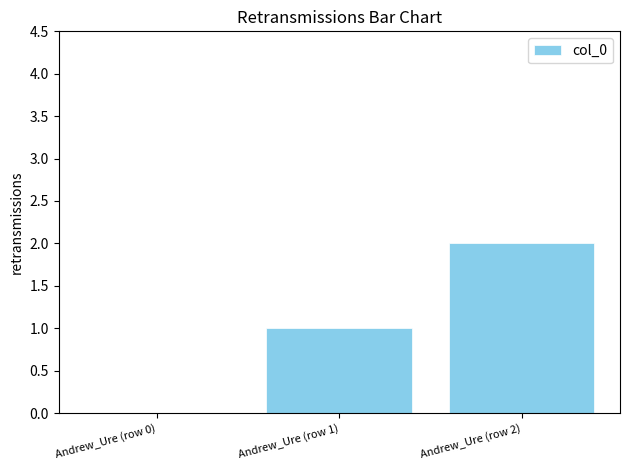

Reading left to right, transcribe all the data shown in this chart.

0	1	2